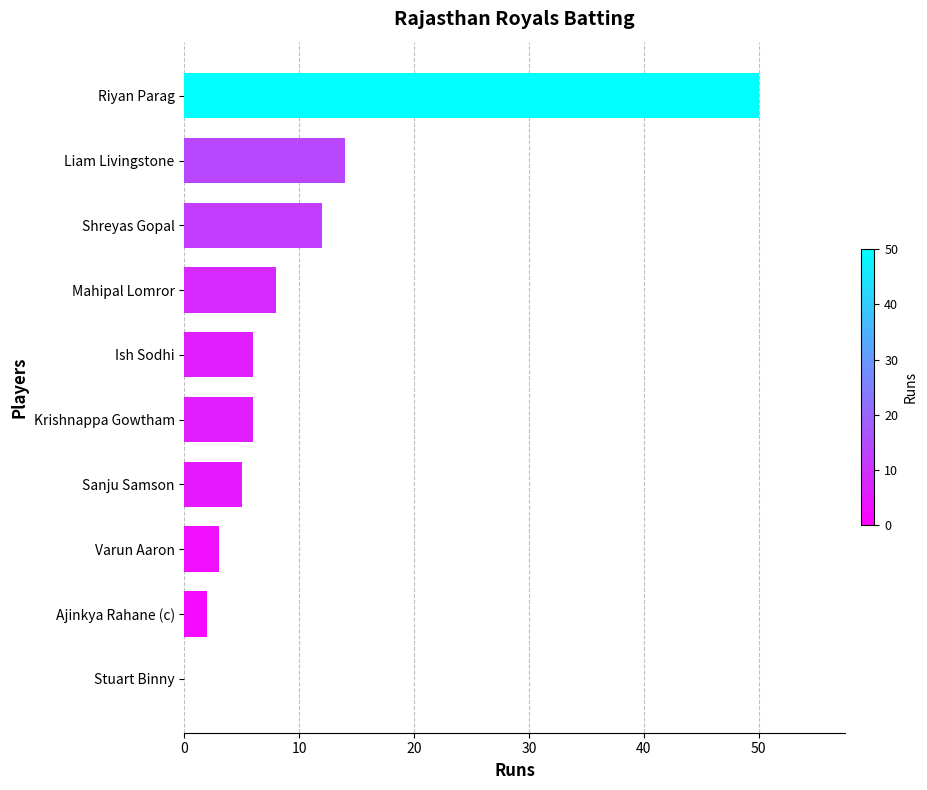

What is the sum of all values?

106